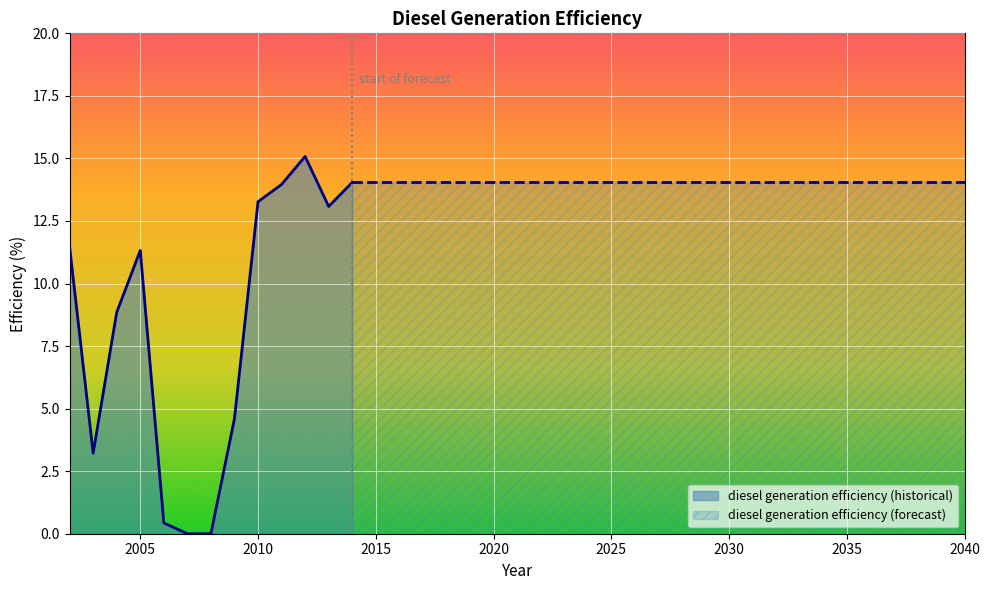

What is the difference between the maximum and minimum values?

15.1